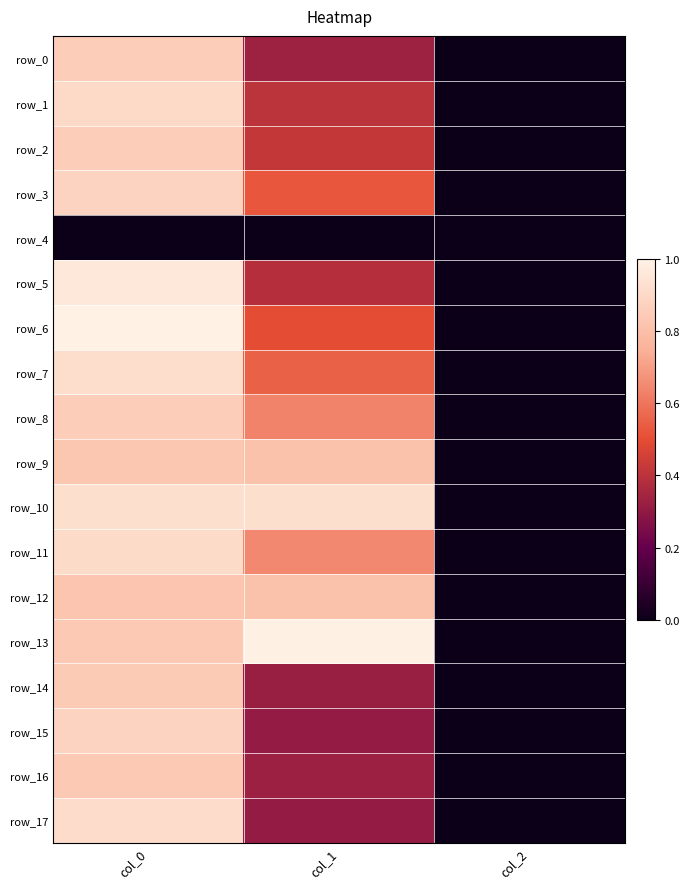

Reading left to right, list all the values displayed in this chart.

row_0: col_0=0.9	col_1=0.3	col_2=0.0
row_1: col_0=0.9	col_1=0.4	col_2=0.0
row_2: col_0=0.9	col_1=0.4	col_2=0.0
row_3: col_0=0.9	col_1=0.5	col_2=0.0
row_4: col_0=0.0	col_1=0.0	col_2=0.0
row_5: col_0=1.0	col_1=0.4	col_2=0.0
row_6: col_0=1.0	col_1=0.5	col_2=0.0
row_7: col_0=0.9	col_1=0.6	col_2=0.0
row_8: col_0=0.9	col_1=0.6	col_2=0.0
row_9: col_0=0.8	col_1=0.8	col_2=0.0
row_10: col_0=0.9	col_1=0.9	col_2=0.0
row_11: col_0=0.9	col_1=0.6	col_2=0.0
row_12: col_0=0.8	col_1=0.8	col_2=0.0
row_13: col_0=0.8	col_1=1.0	col_2=0.0
row_14: col_0=0.8	col_1=0.3	col_2=0.0
row_15: col_0=0.9	col_1=0.3	col_2=0.0
row_16: col_0=0.8	col_1=0.3	col_2=0.0
row_17: col_0=0.9	col_1=0.3	col_2=0.0